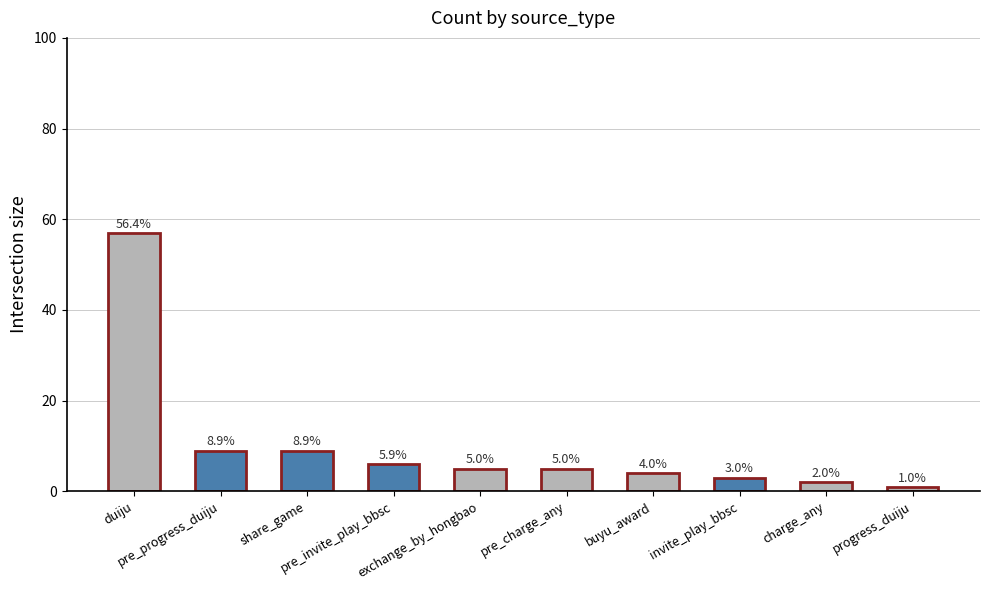

Reading left to right, list all the values displayed in this chart.

duiju=57	pre_progress_duiju=9	share_game=9	pre_invite_play_bbsc=6	exchange_by_hongbao=5	pre_charge_any=5	buyu_award=4	invite_play_bbsc=3	charge_any=2	progress_duiju=1